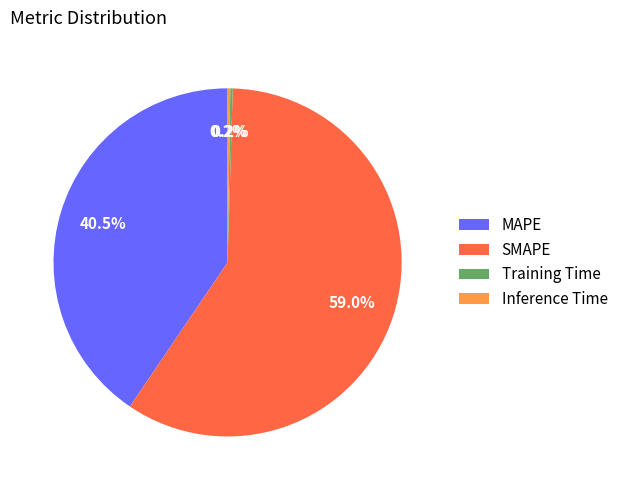

What is the largest slice in the pie chart?

SMAPE